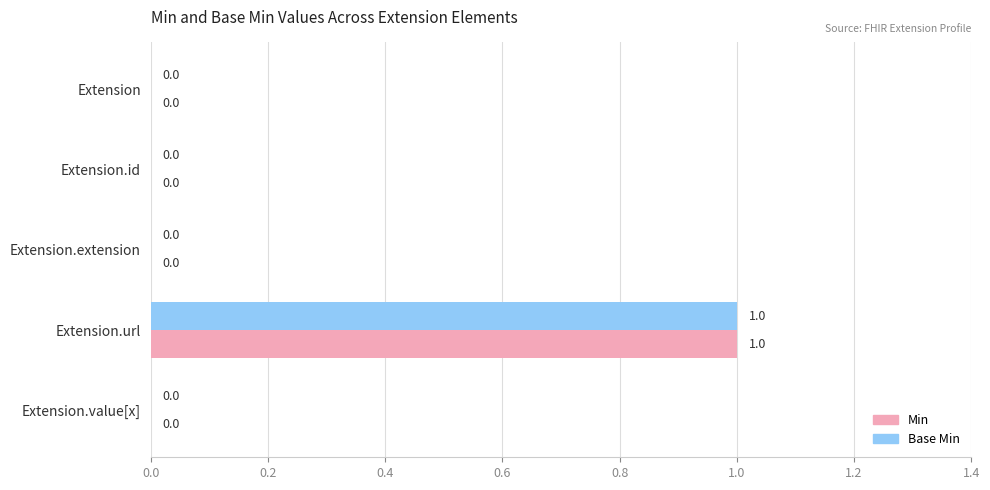

What is the highest value of the Base Min series?

1